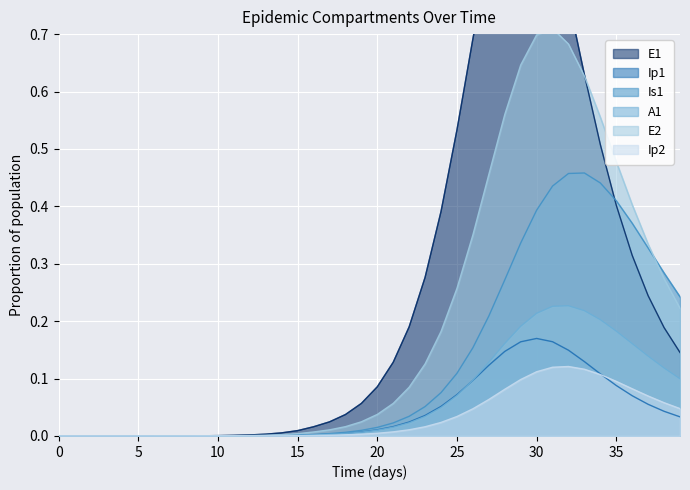

The value of Ip2 at 39 is 0.0. True or false?

False